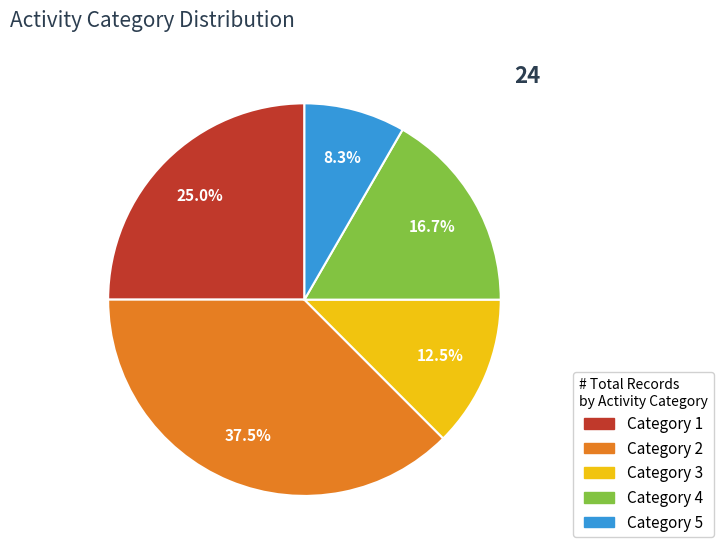

Is there a majority slice in this chart?

No